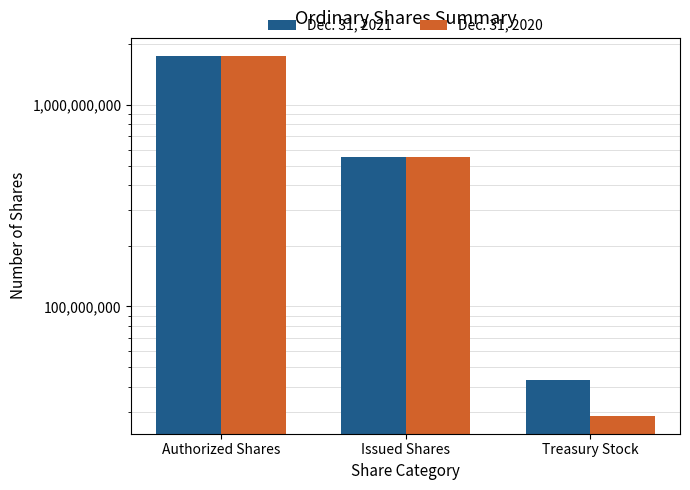

At which label does Dec. 31, 2020 first exceed 552012862?

Authorized Shares